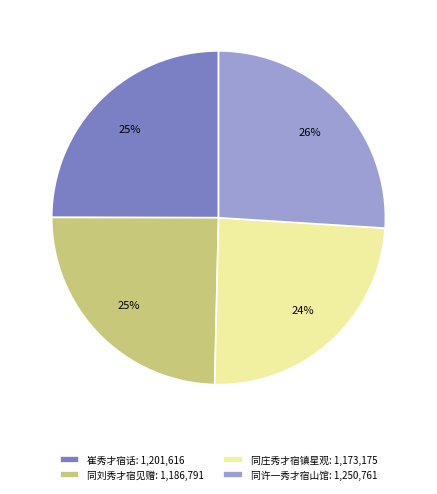

Which has a higher value, 同许一秀才宿山馆: 1,250,761 or 崔秀才宿话: 1,201,616?

同许一秀才宿山馆: 1,250,761